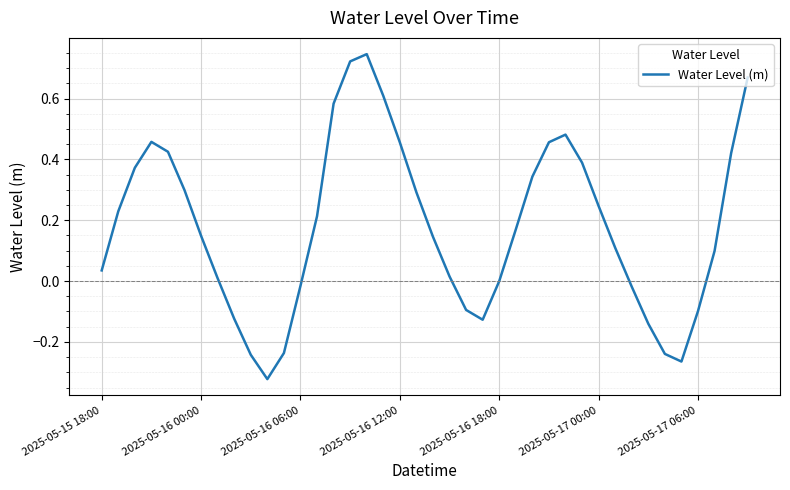

What is the sum of all values?

7.2